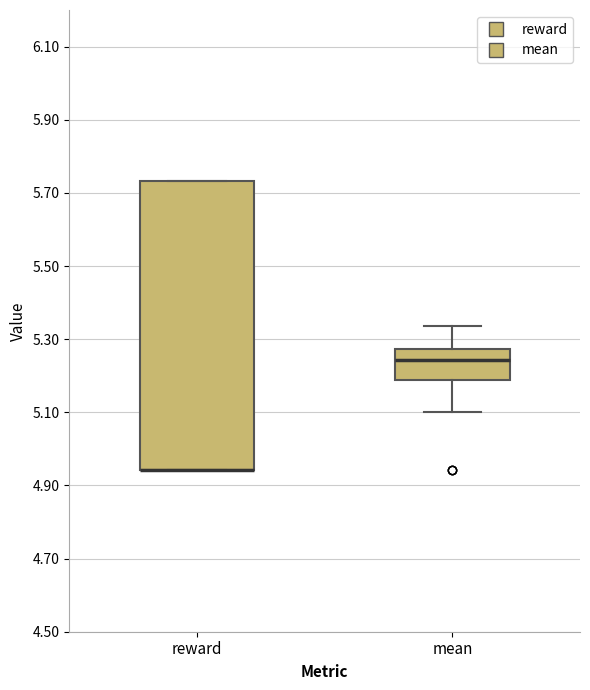

Reading left to right, transcribe this box plot: for each box, give where its median line is, the range the box spans, and where its two whiskers end, as read against the y-axis. The values are not printed on the chart, so give them approximately, as read against the axis.

reward: median 4.94 (drawn on the box's lower edge), box 4.94 to 5.74, whiskers 4.94 to 5.74
mean: median 5.24, box 5.18 to 5.28, whiskers 5.10 to 5.34